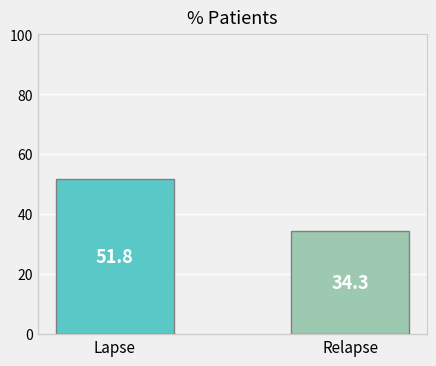

What is the label of the 1st bar from the left?

Lapse